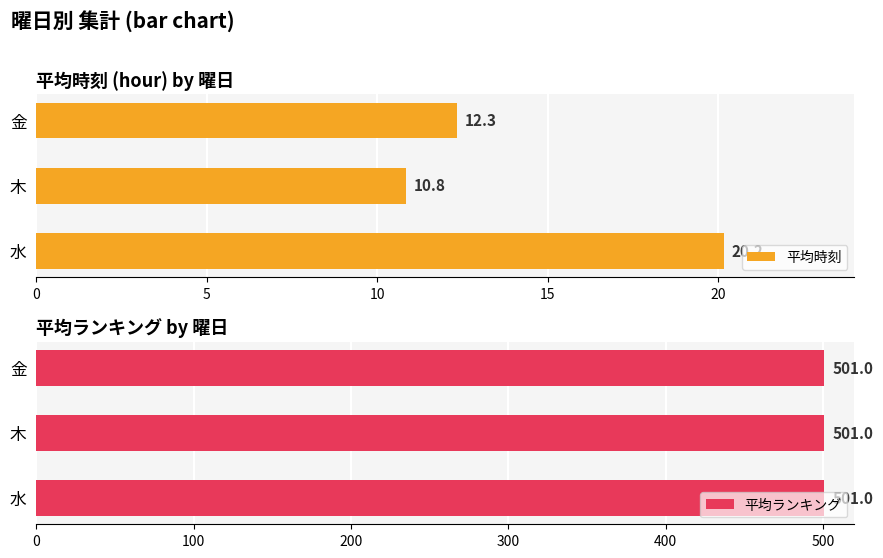

At which label is 平均時刻 closest to 15?

金